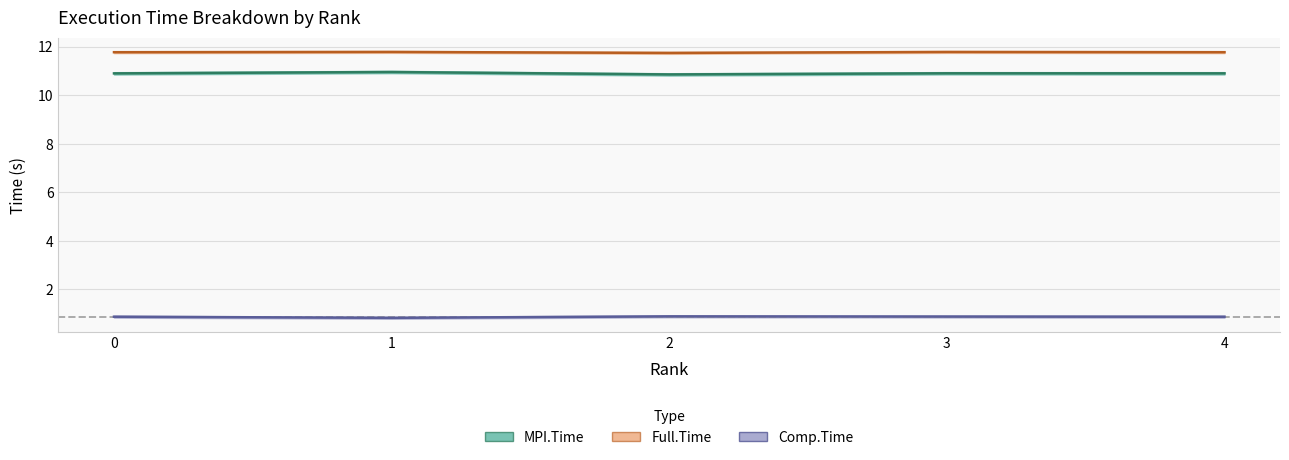

The Comp.Time series shows 0.9 at 2. True or false?

True